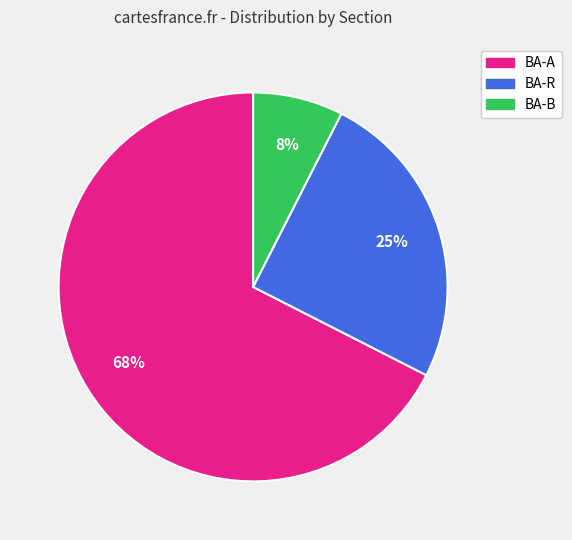

Is there any slice that represents more than half of the pie?

Yes